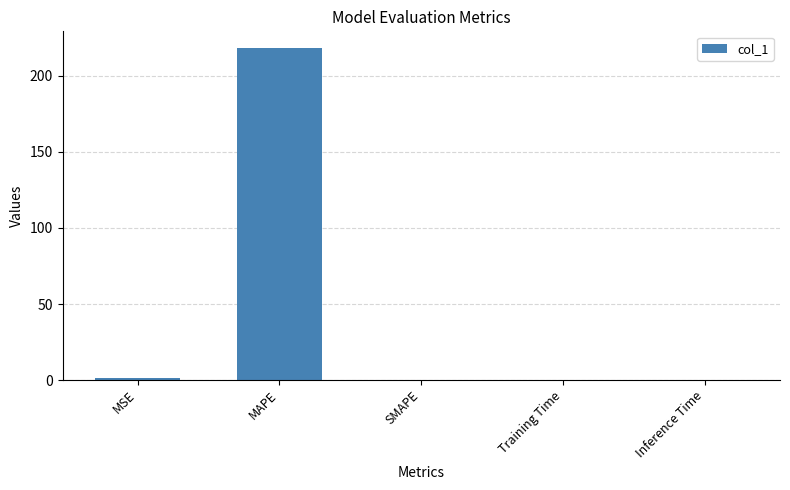

How many series are shown in this chart?

1